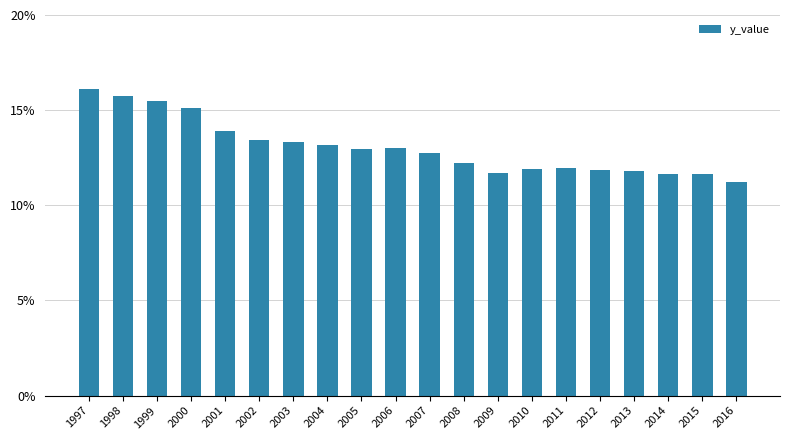

True or false: the data shows 13.2 at 2004.

True